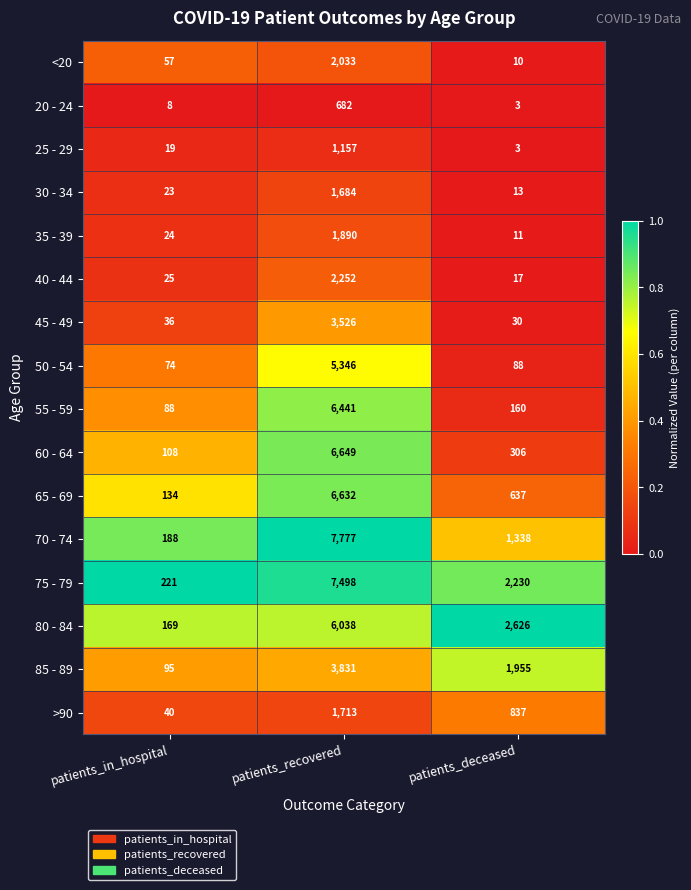

What is the total value across all series at patients_in_hospital?

1309